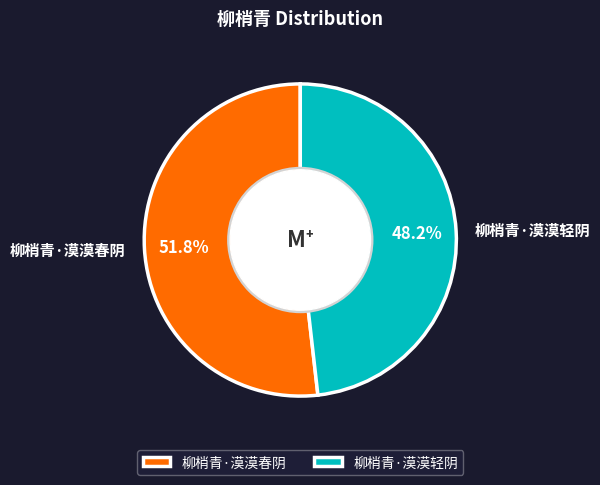

To the nearest percent, what portion does 柳梢青·漠漠轻阴 represent?

48%